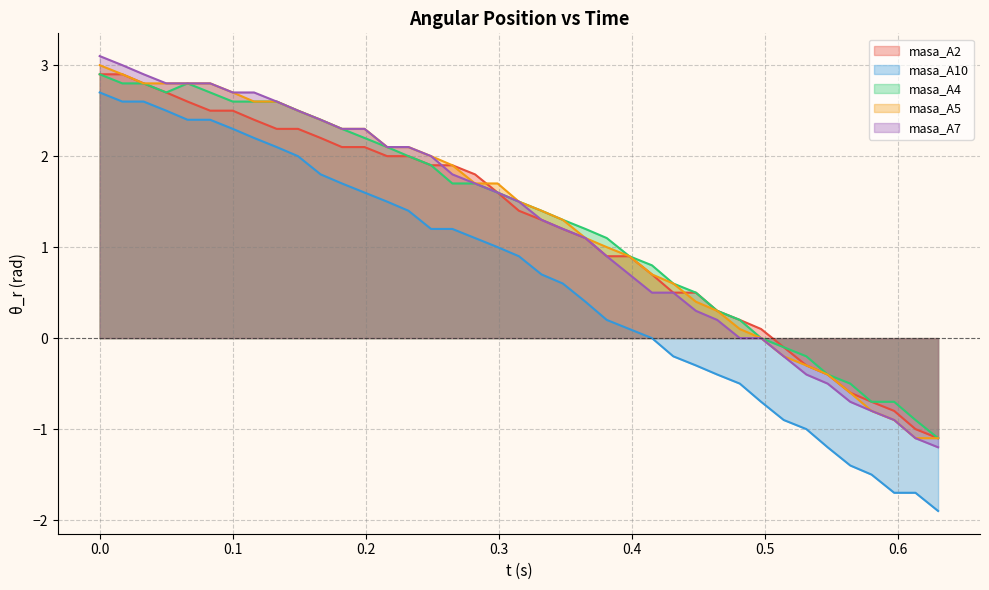

How many lines are shown in the chart?

5